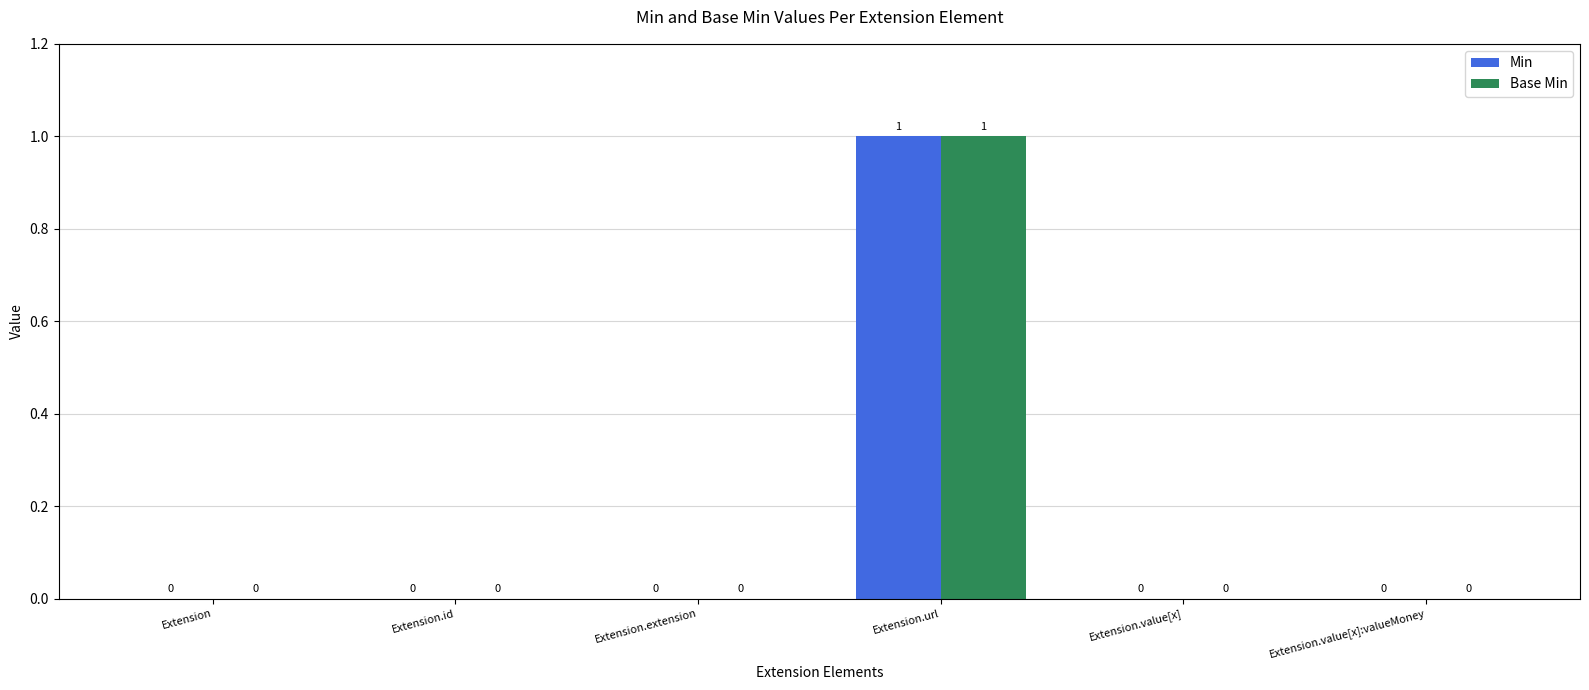

At which label does Min reach its peak?

Extension.url